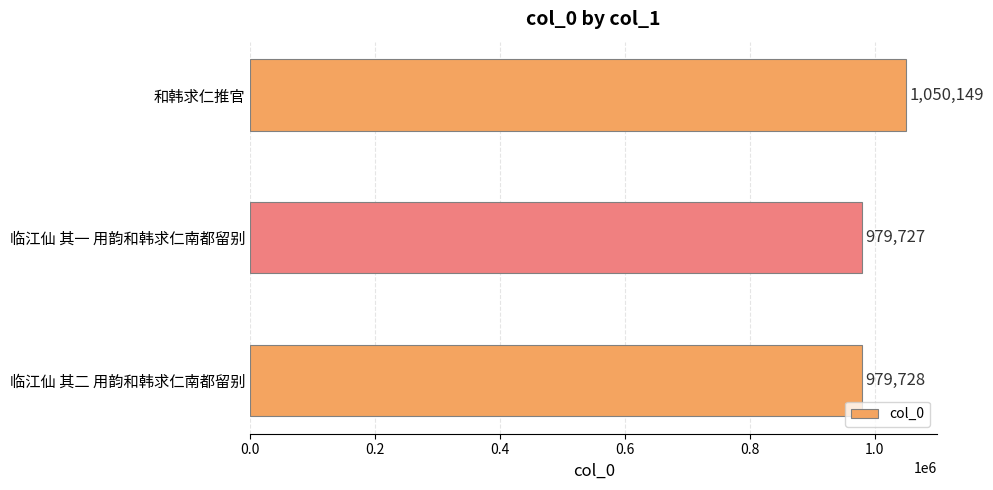

Reading top to bottom, transcribe all the data shown in this chart.

1050149	979727	979728